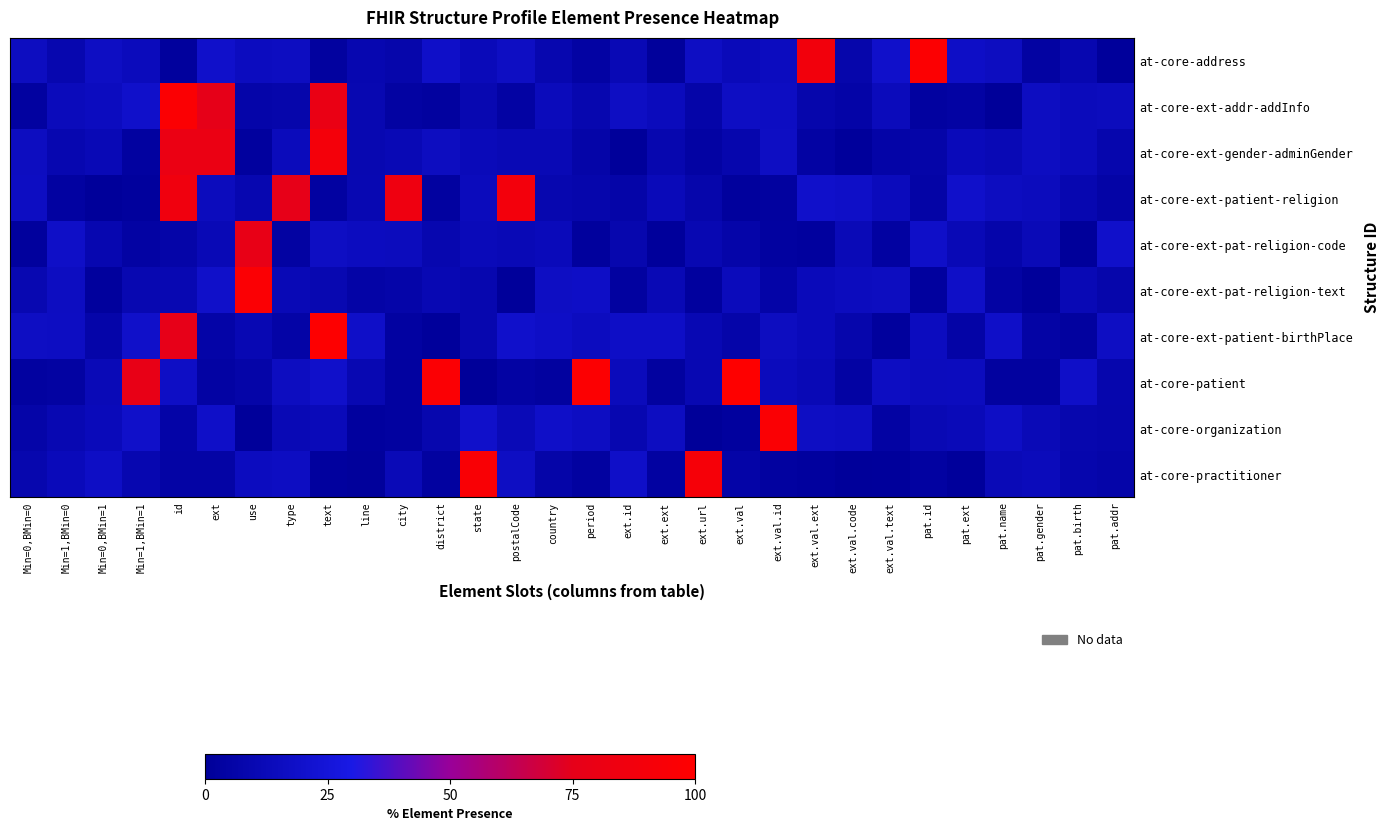

At which category is the sum across all series the highest?

id